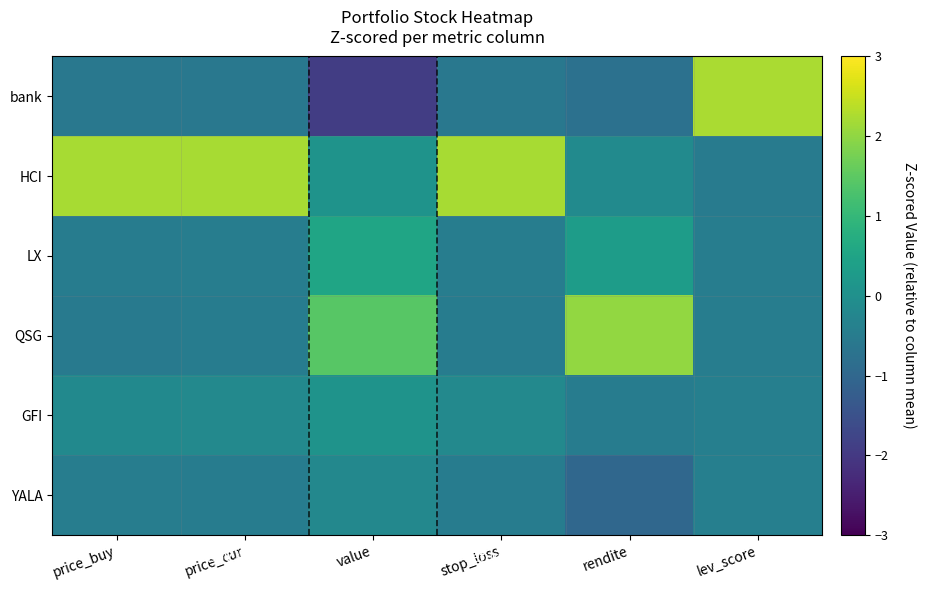

Reading left to right, what are all the values shown in this chart?

bank: price_buy=-0.6	price_cur=-0.6	value=-1.9	stop_loss=-0.6	rendite=-0.8	lev_score=2.2
HCI: price_buy=2.2	price_cur=2.2	value=0.1	stop_loss=2.2	rendite=-0.1	lev_score=-0.5
LX: price_buy=-0.5	price_cur=-0.5	value=0.5	stop_loss=-0.5	rendite=0.3	lev_score=-0.5
QSG: price_buy=-0.5	price_cur=-0.5	value=1.4	stop_loss=-0.5	rendite=2.0	lev_score=-0.5
GFI: price_buy=-0.2	price_cur=-0.2	value=0.1	stop_loss=-0.2	rendite=-0.5	lev_score=-0.4
YALA: price_buy=-0.5	price_cur=-0.5	value=-0.2	stop_loss=-0.5	rendite=-1.0	lev_score=-0.4